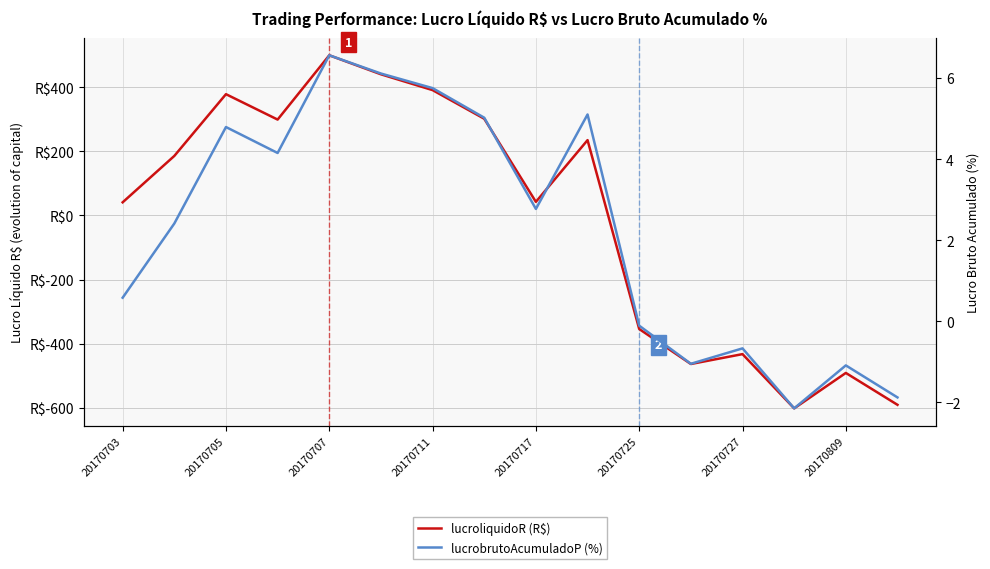

What is the average value of the lucrobrutoAcumuladoP (%) series?

2.3